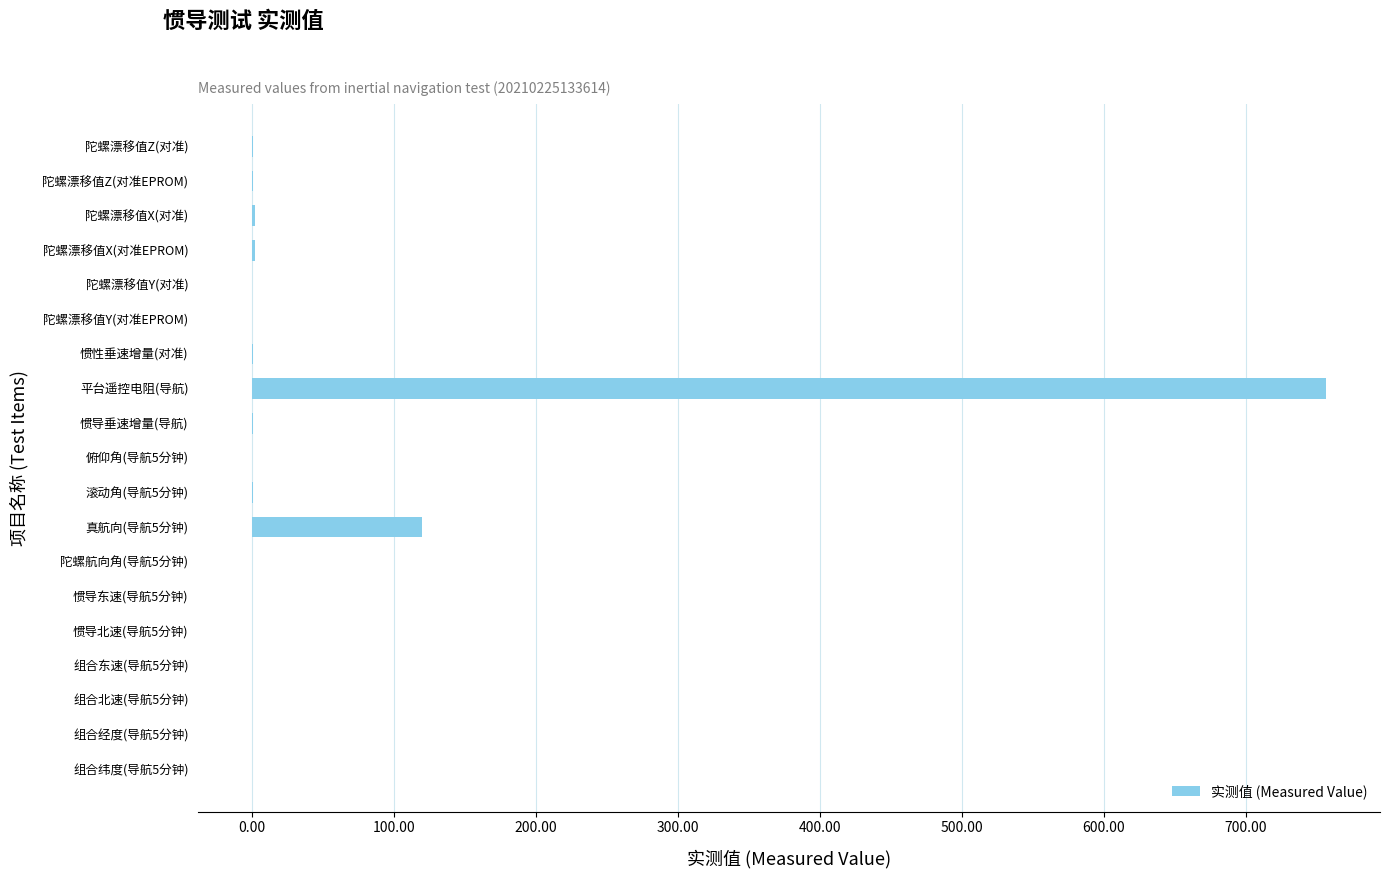

Between 平台遥控电阻(导航) and 组合纬度(导航5分钟), which is larger?

平台遥控电阻(导航)